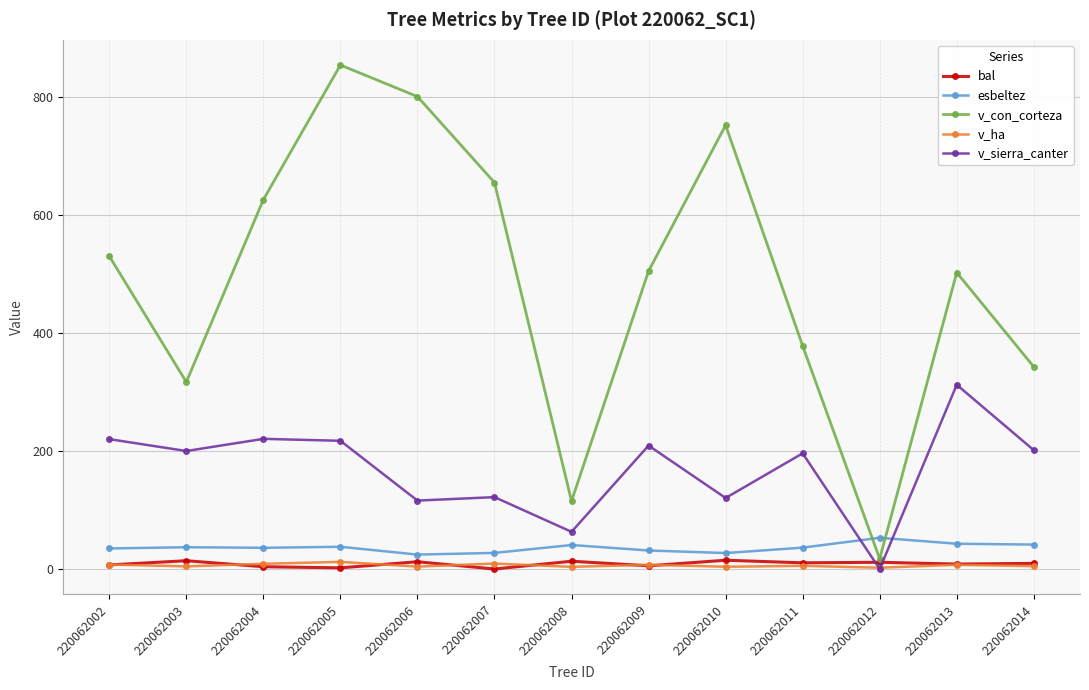

The value of v_sierra_canter at 220062012 is 0.0. True or false?

True